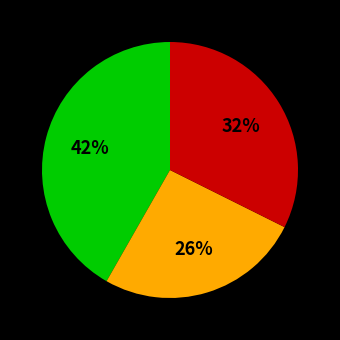

Does any single category account for the majority?

No